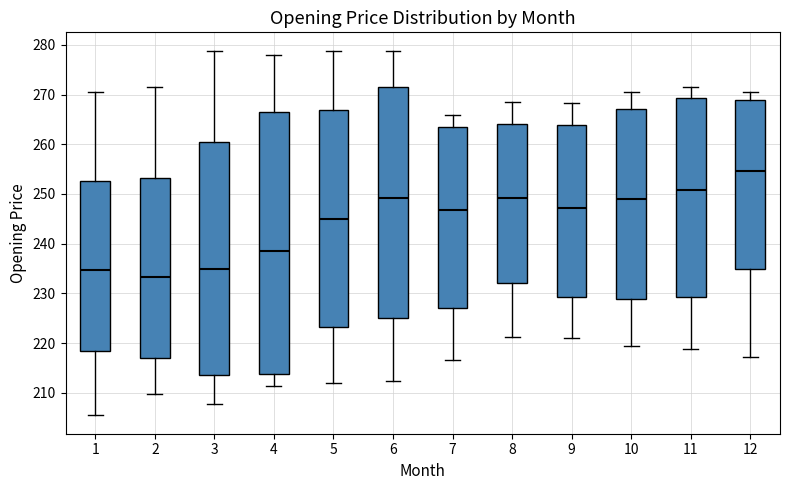

Reading left to right, transcribe this box plot: for each box, give where its median line is, the range the box spans, and where its two whiskers end, as read against the y-axis. The values are not printed on the chart, so give them approximately, as read against the axis.

1: median 235, box 218 to 253, whiskers 205 to 271
2: median 233, box 217 to 253, whiskers 210 to 272
3: median 235, box 214 to 260, whiskers 208 to 279
4: median 239, box 214 to 266, whiskers 211 to 278
5: median 245, box 223 to 267, whiskers 212 to 279
6: median 249, box 225 to 272, whiskers 212 to 279
7: median 247, box 227 to 264, whiskers 217 to 266
8: median 249, box 232 to 264, whiskers 221 to 269
9: median 247, box 229 to 264, whiskers 221 to 268
10: median 249, box 229 to 267, whiskers 219 to 271
11: median 251, box 229 to 269, whiskers 219 to 272
12: median 255, box 235 to 269, whiskers 217 to 271